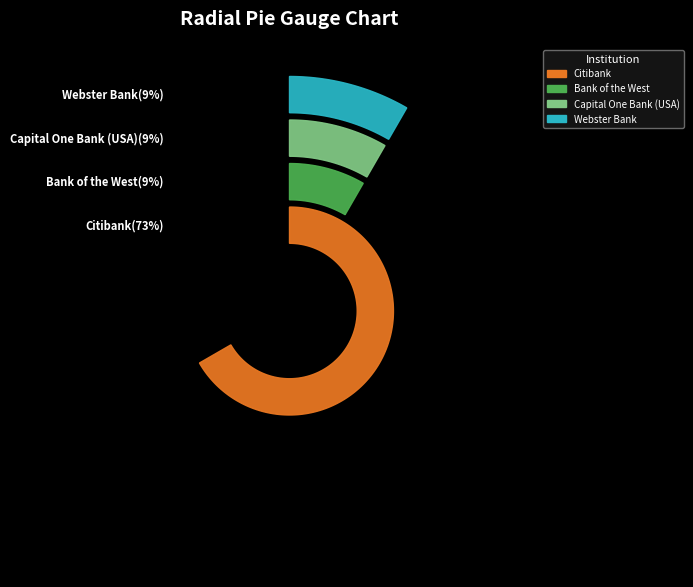

Count the number of slices in the pie.

4